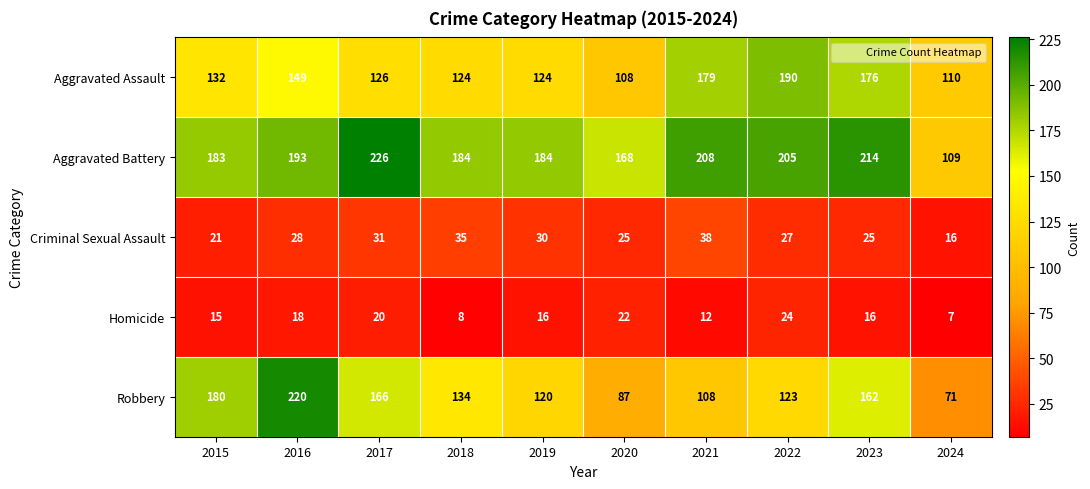

Read the Robbery value at 2020.

87